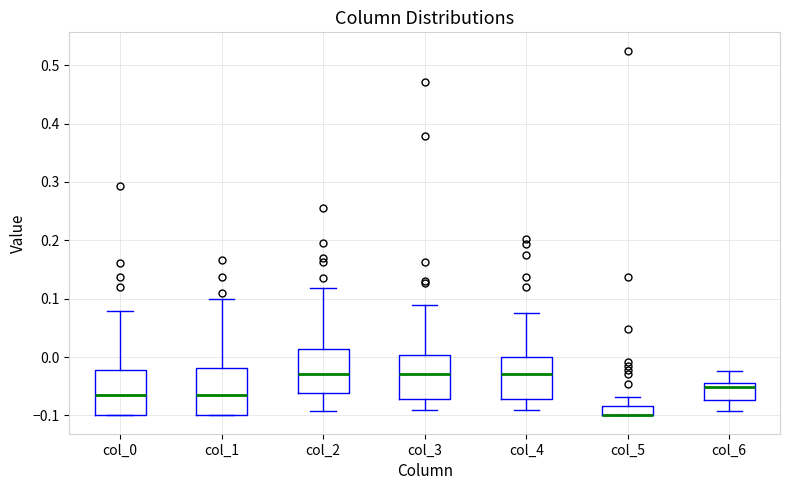

Reading left to right, transcribe this box plot: for each box, give where its median line is, the range the box spans, and where its two whiskers end, as read against the y-axis. The values are not printed on the chart, so give them approximately, as read against the axis.

col_0: median -0.07, box -0.10 to -0.02, whiskers -0.10 to 0.08
col_1: median -0.06, box -0.10 to -0.02, whiskers -0.10 to 0.10
col_2: median -0.03, box -0.06 to 0.01, whiskers -0.09 to 0.12
col_3: median -0.03, box -0.07 to 0.00, whiskers -0.09 to 0.09
col_4: median -0.03, box -0.07 to 0.00, whiskers -0.09 to 0.07
col_5: median -0.10 (drawn on the box's lower edge), box -0.10 to -0.08, whiskers -0.10 to -0.07
col_6: median -0.05, box -0.07 to -0.04, whiskers -0.09 to -0.02